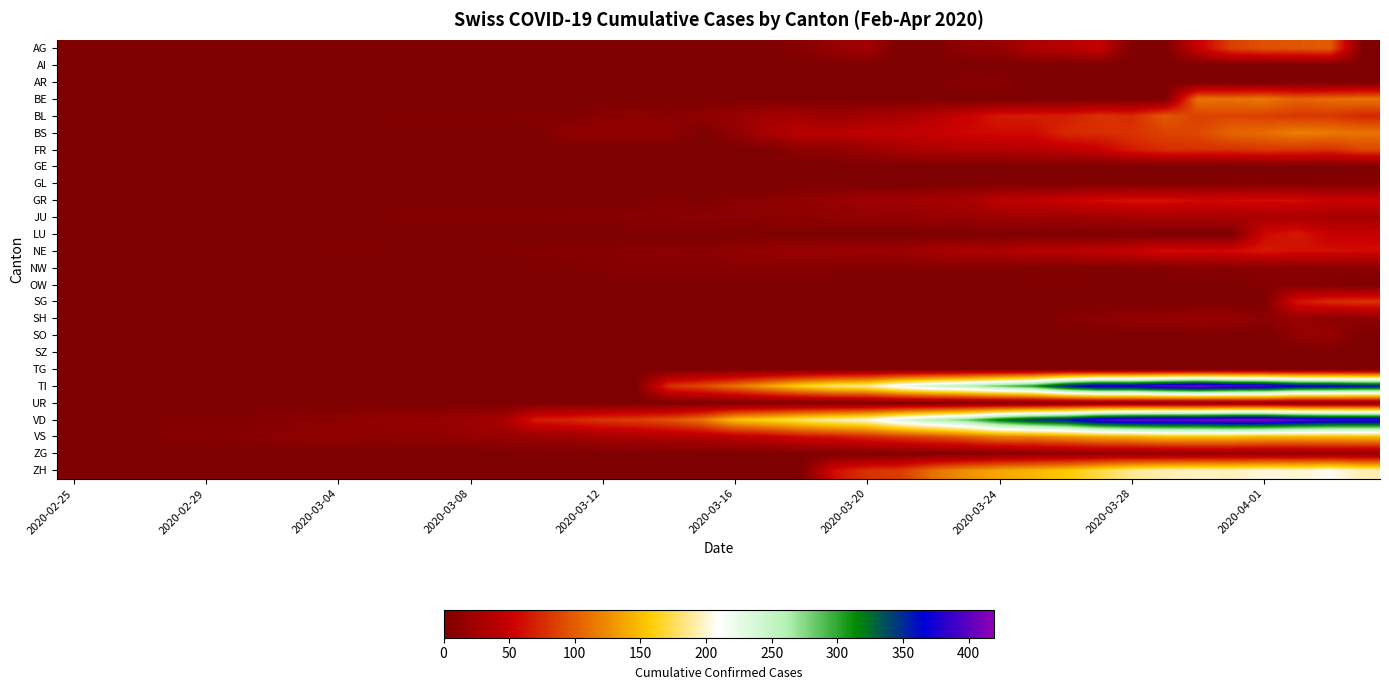

Which series has the largest range (max minus min)?

VD